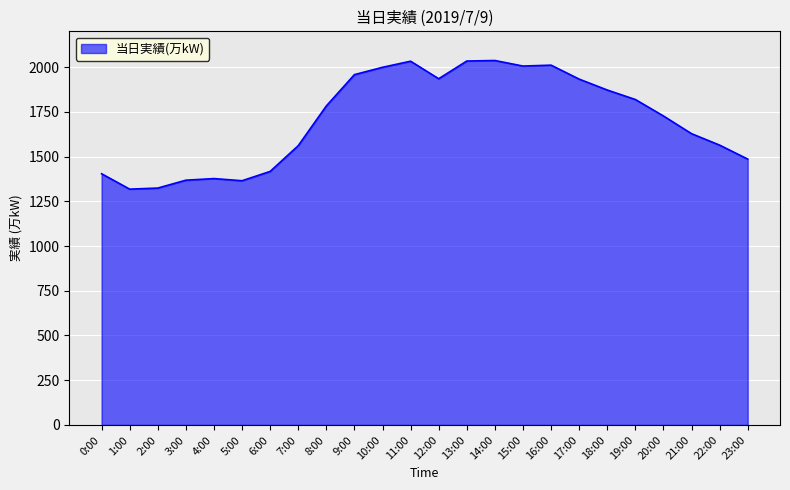

Is it true that the value at 5:00 is 1365?

True